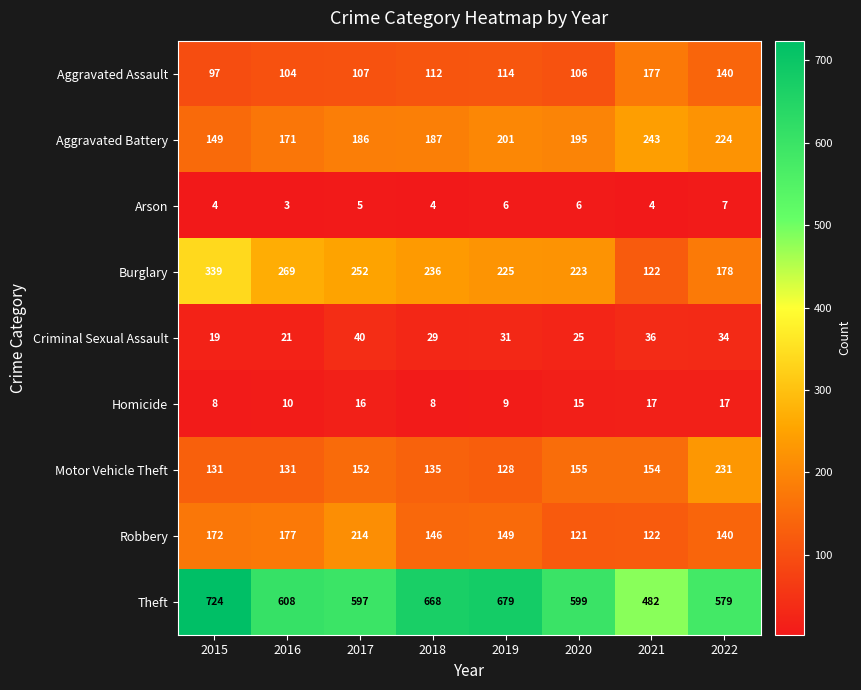

Which series has the largest range (max minus min)?

Theft